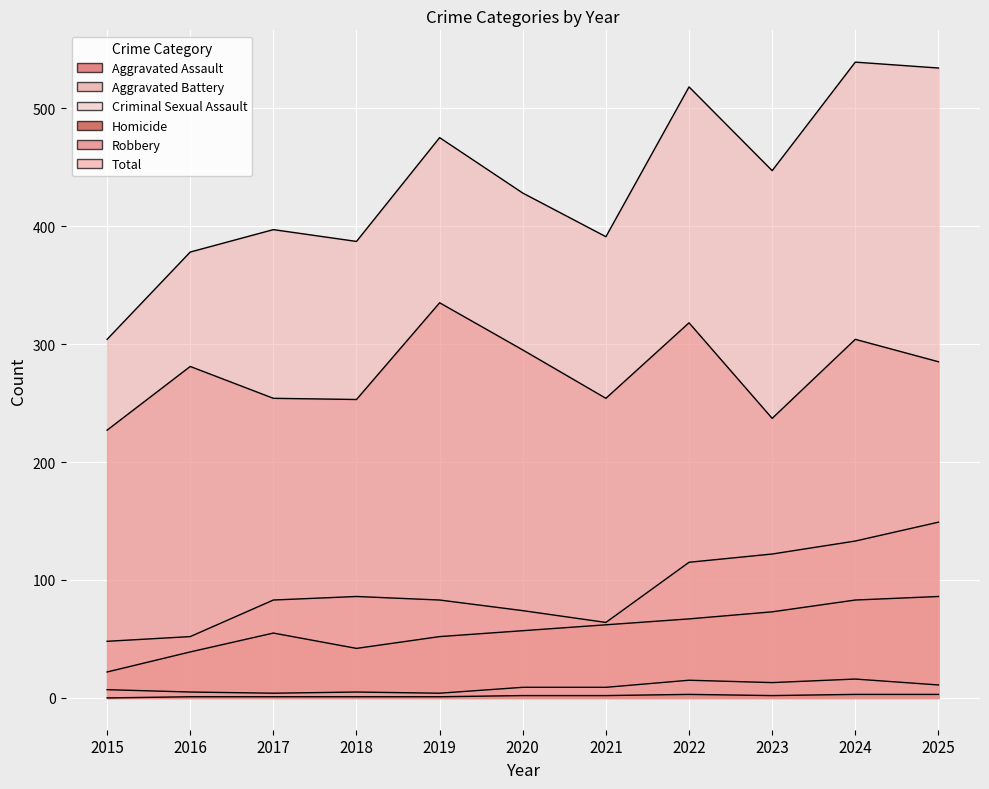

True or false: Criminal Sexual Assault and Aggravated Battery cross at least once.

False